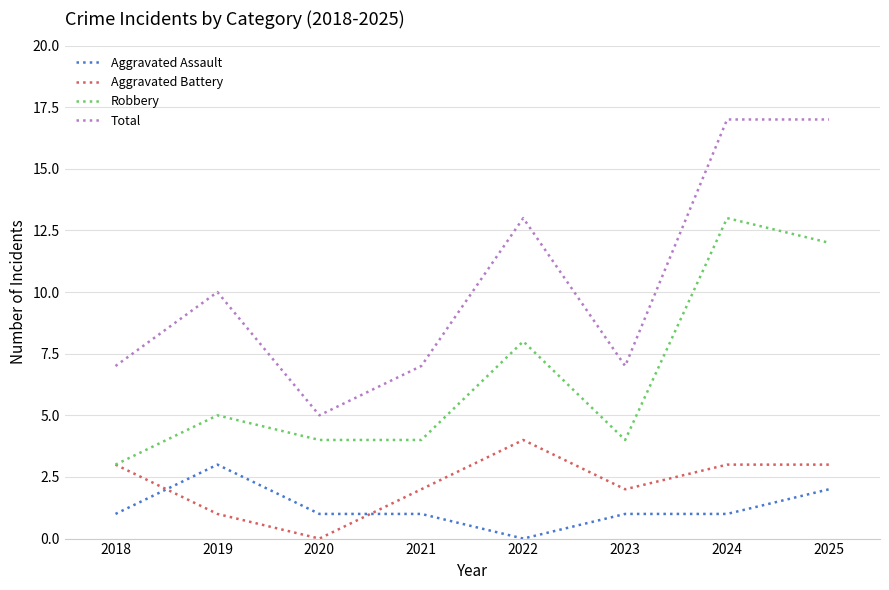

Does the chart display data point markers on the line(s)?

No